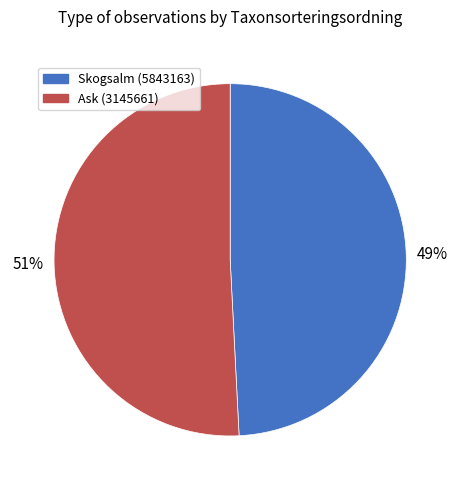

Is it true that Ask (3145661) is 51% of the pie?

True